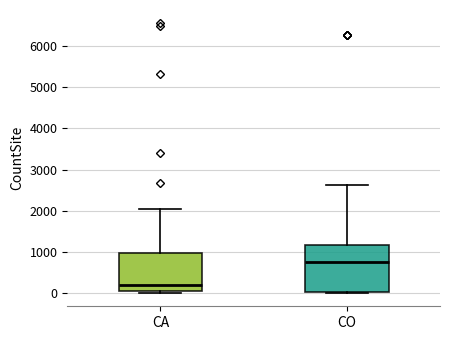

Where does the upper whisker of the box for CA end on the y-axis? The values are not printed on the chart, so give them approximately, as read against the axis.

2000